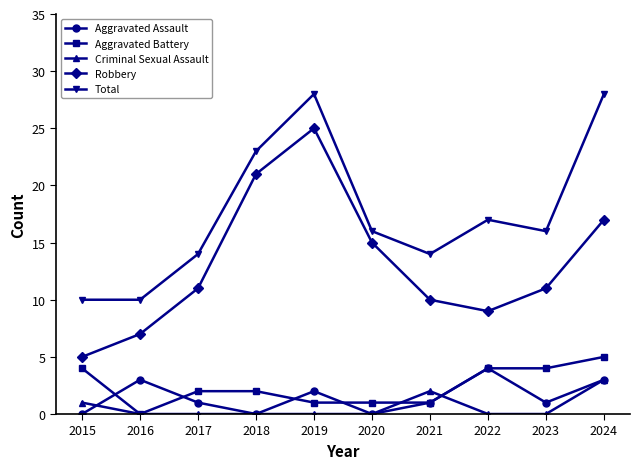

Does the chart display data point markers on the line(s)?

Yes